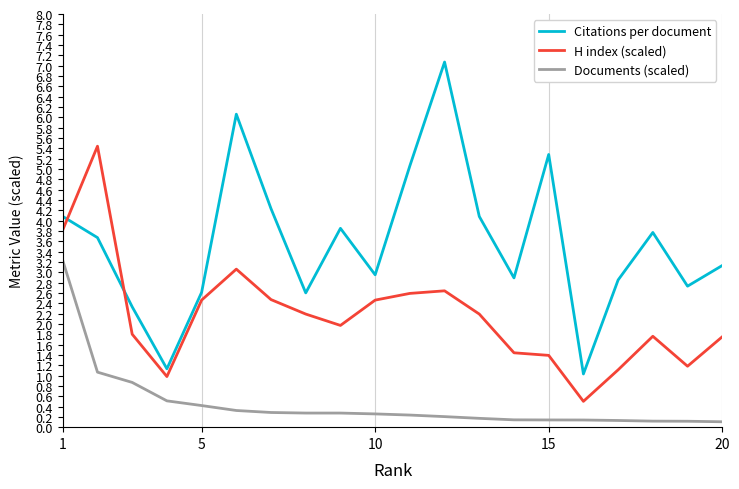

Count the number of categories in the chart.

20